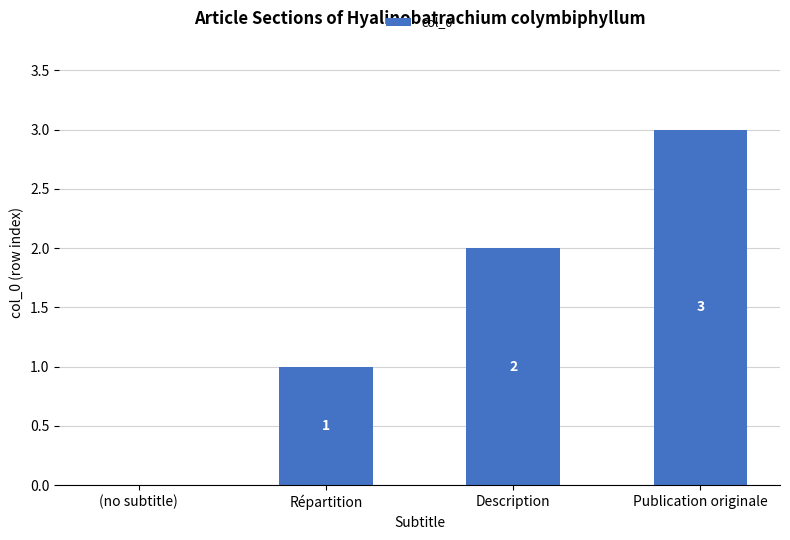

What is the sum of the values at Publication originale and (no subtitle)?

3